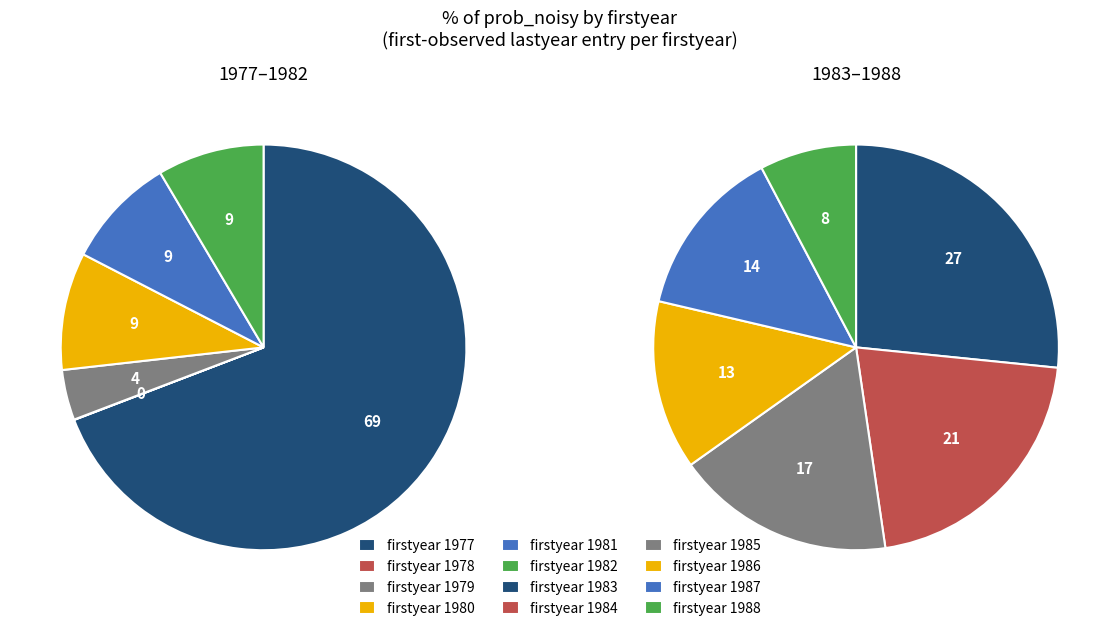

What is the smallest slice in the pie chart?

1978